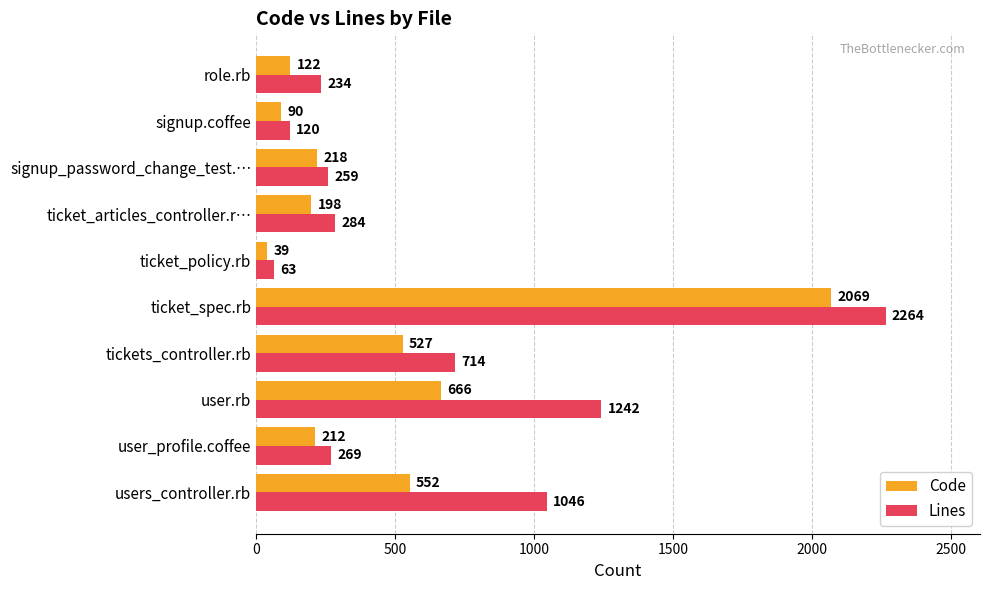

What is the greatest value displayed?

2264